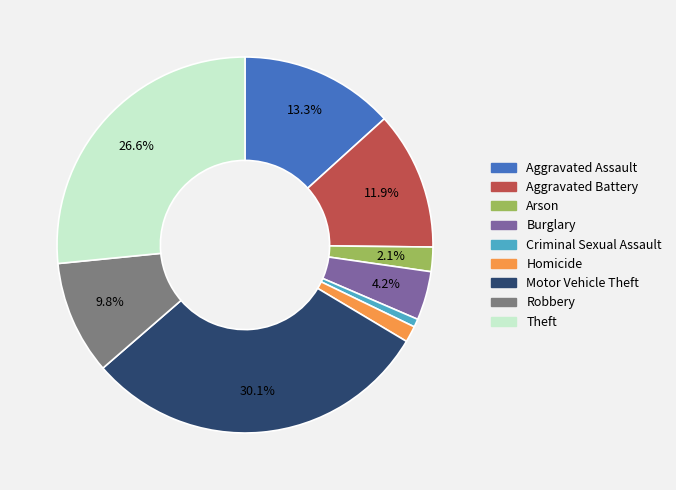

Combined, what portion of the pie is Aggravated Battery and Aggravated Assault?

25.2%